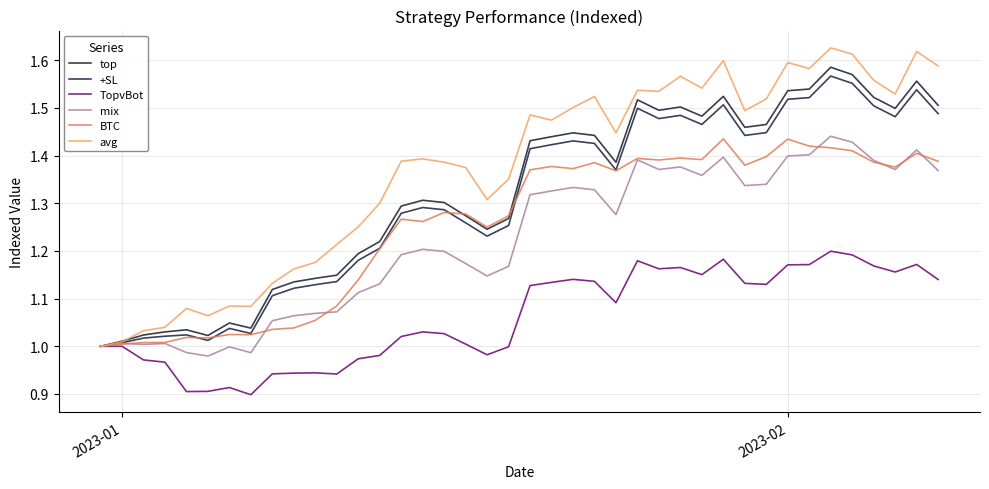

What is the average value of the TopvBot series?

1.1